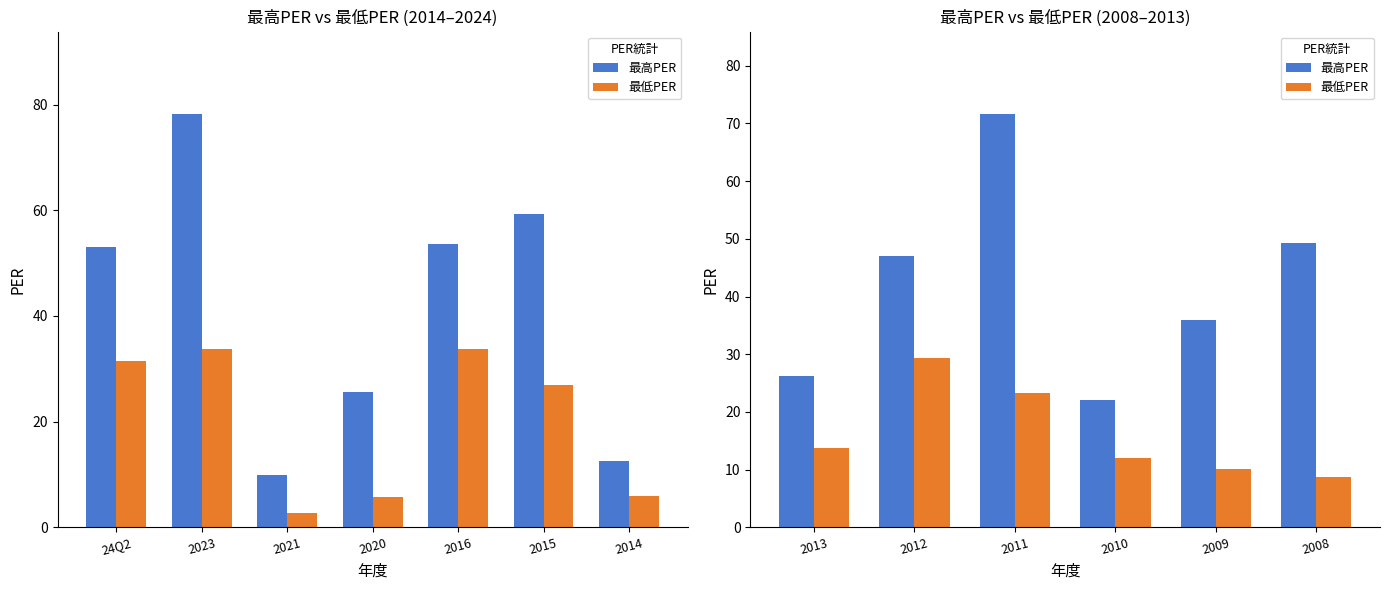

Which has a higher value, 2010 or 2009?

2009